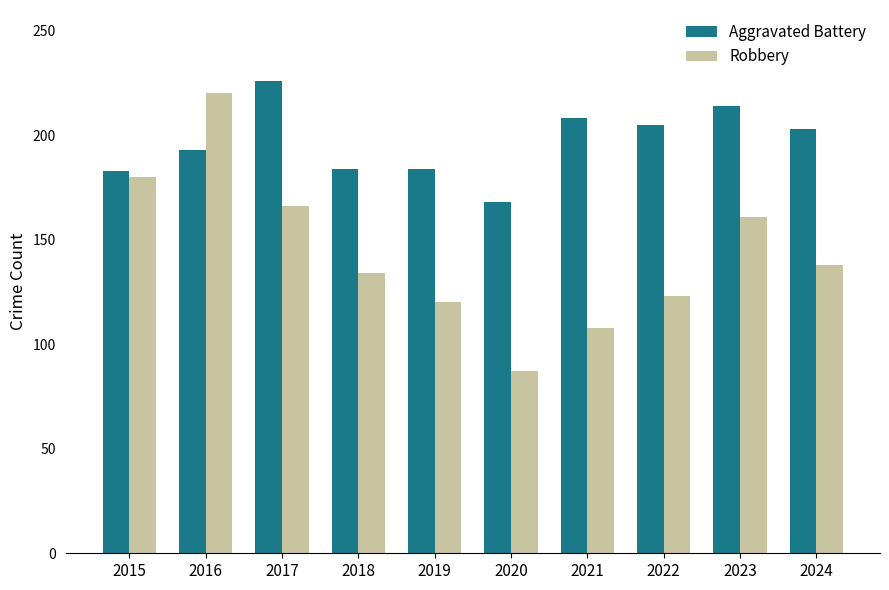

Rank the series at 2017 from lowest to highest value.

Robbery, Aggravated Battery